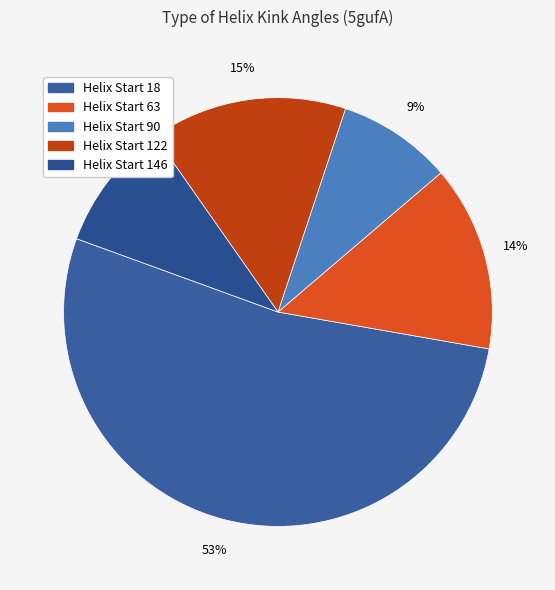

How many segments does this pie chart have?

5